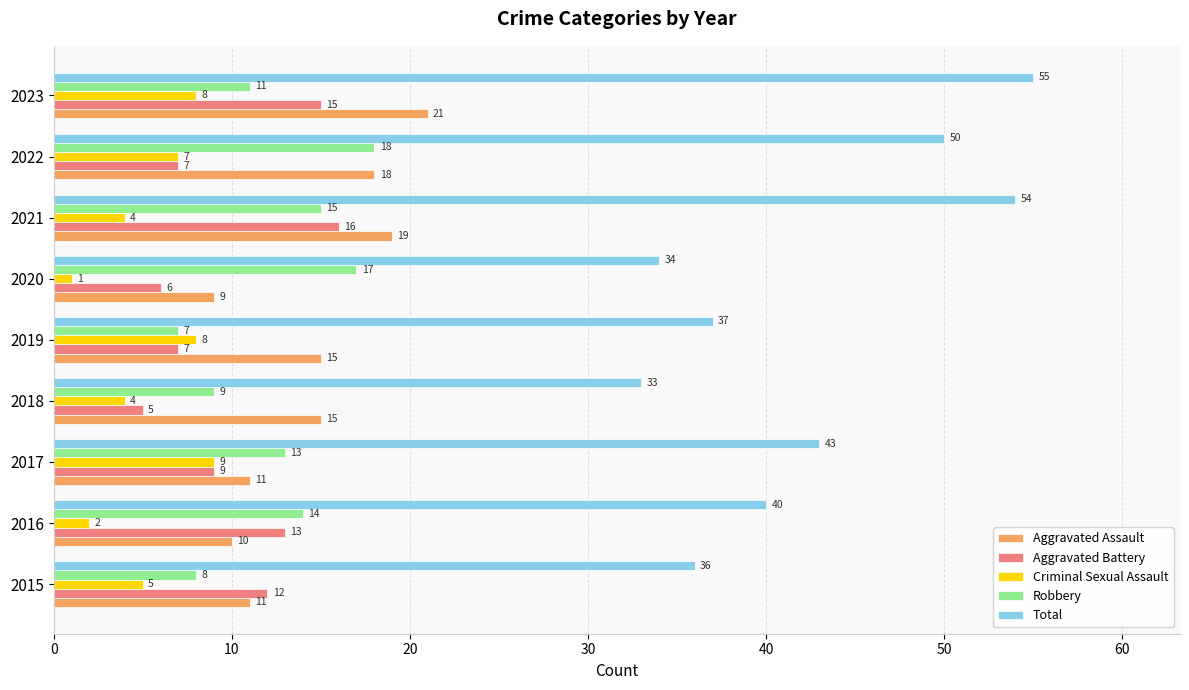

List the series in order of their peak value, highest first.

Total, Aggravated Assault, Robbery, Aggravated Battery, Criminal Sexual Assault